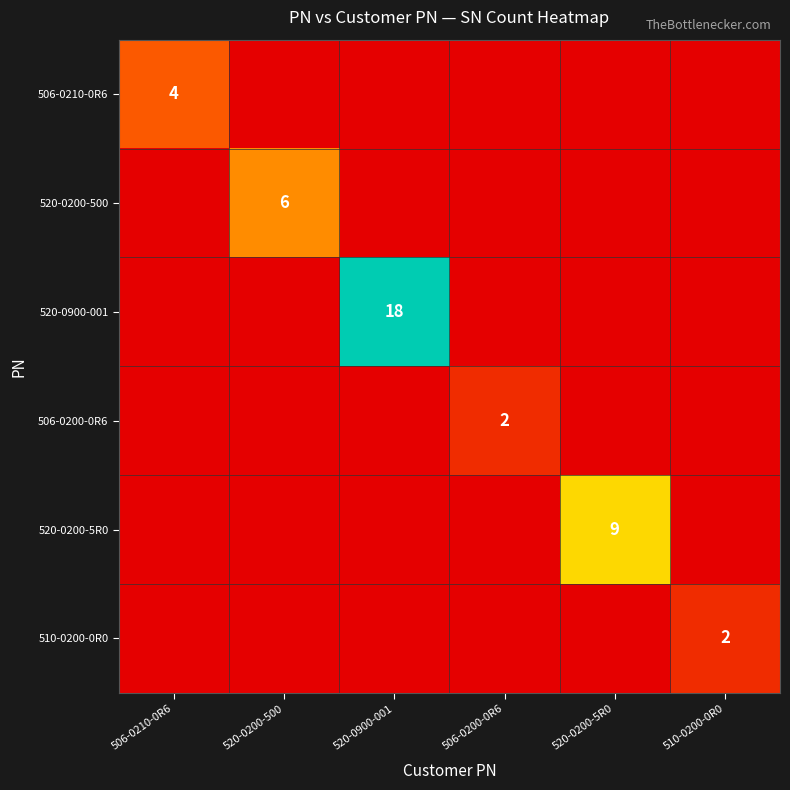

Between 506-0210-0R6 and 520-0200-5R0, which is larger?

506-0210-0R6